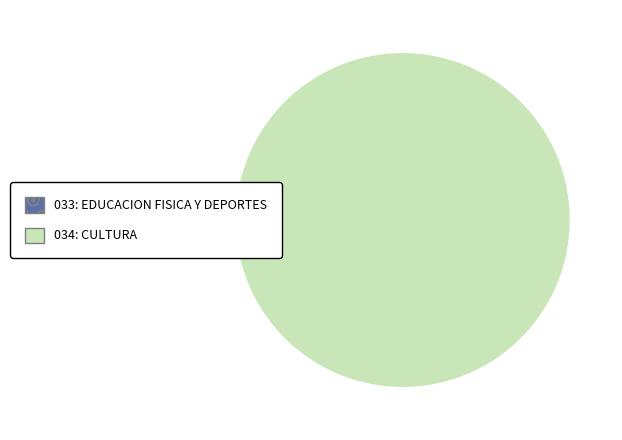

What is the change in value from 033: EDUCACION FISICA Y DEPORTES to 034: CULTURA?

+98.2